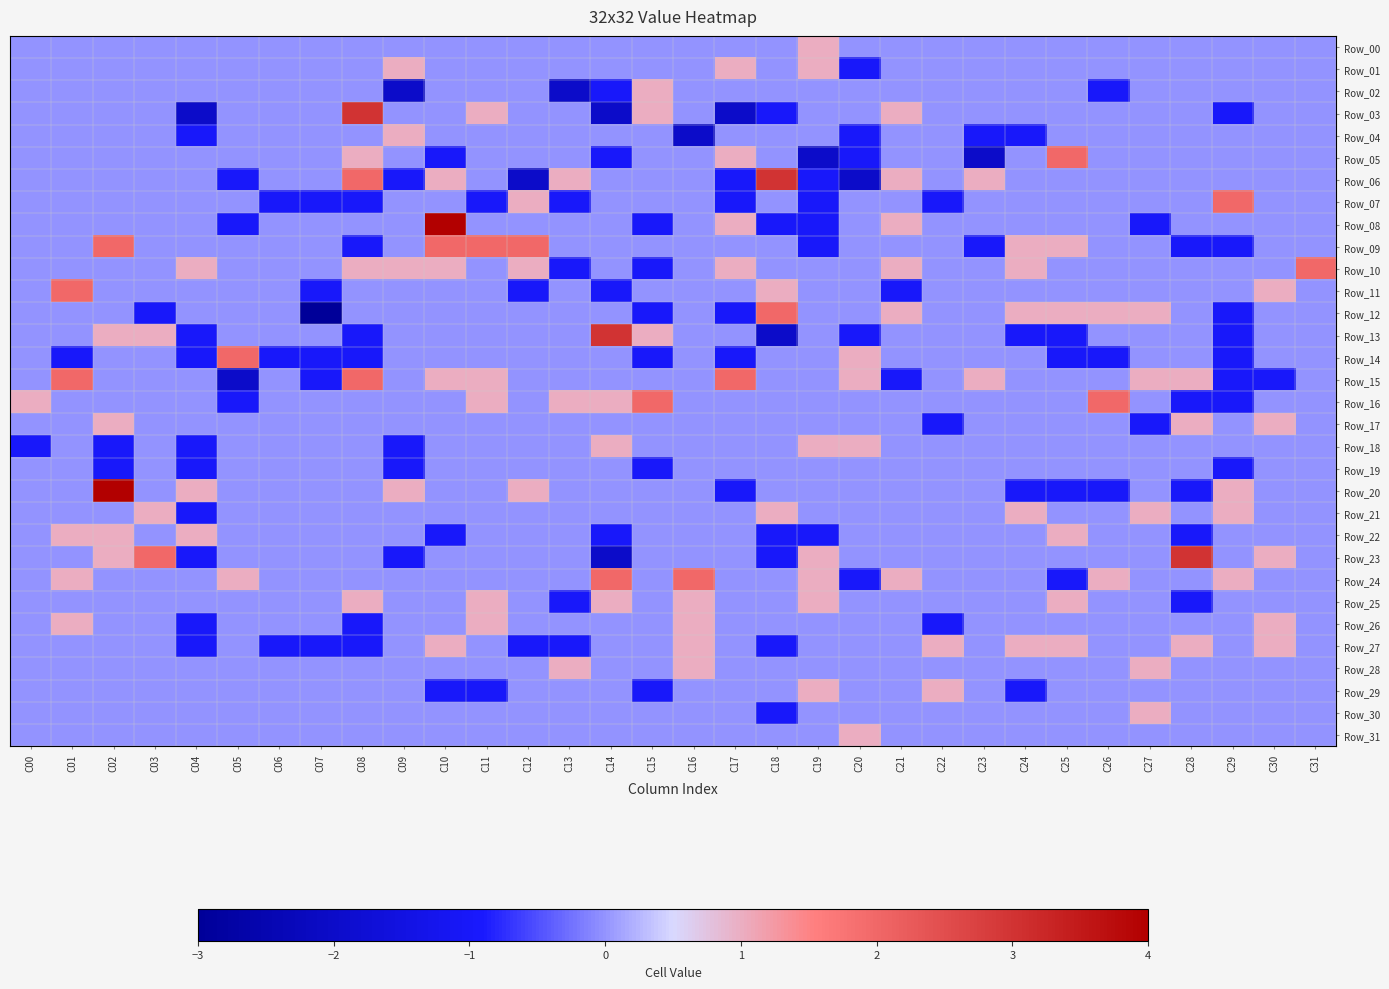

Between C02 and C11, which is larger?

C02